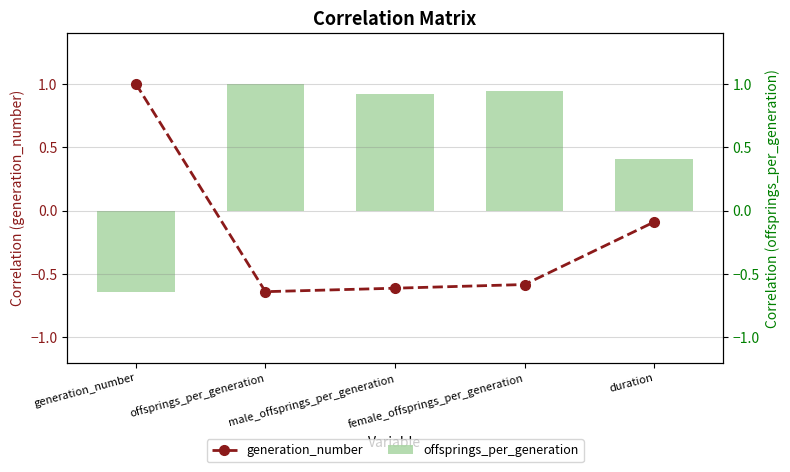

Which series has the largest total across all categories?

offsprings_per_generation